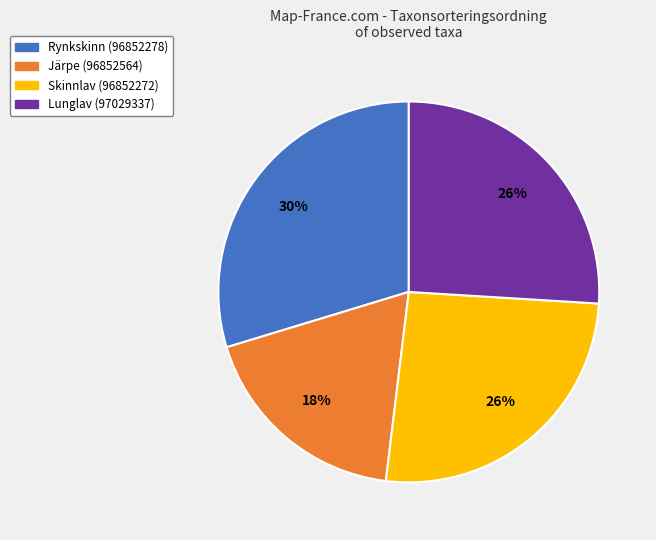

Does Järpe (96852564) account for over 50% of the chart?

No